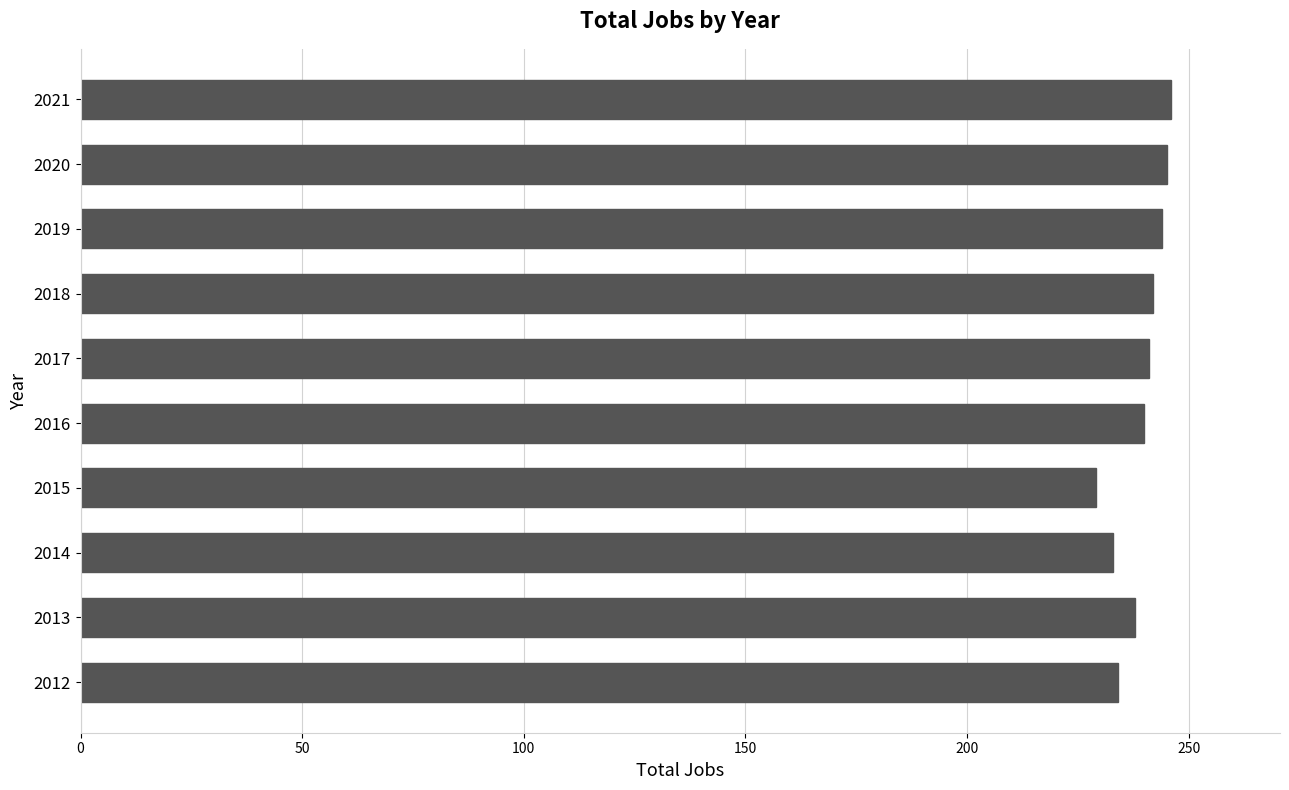

The value at 2012 is 146. True or false?

False